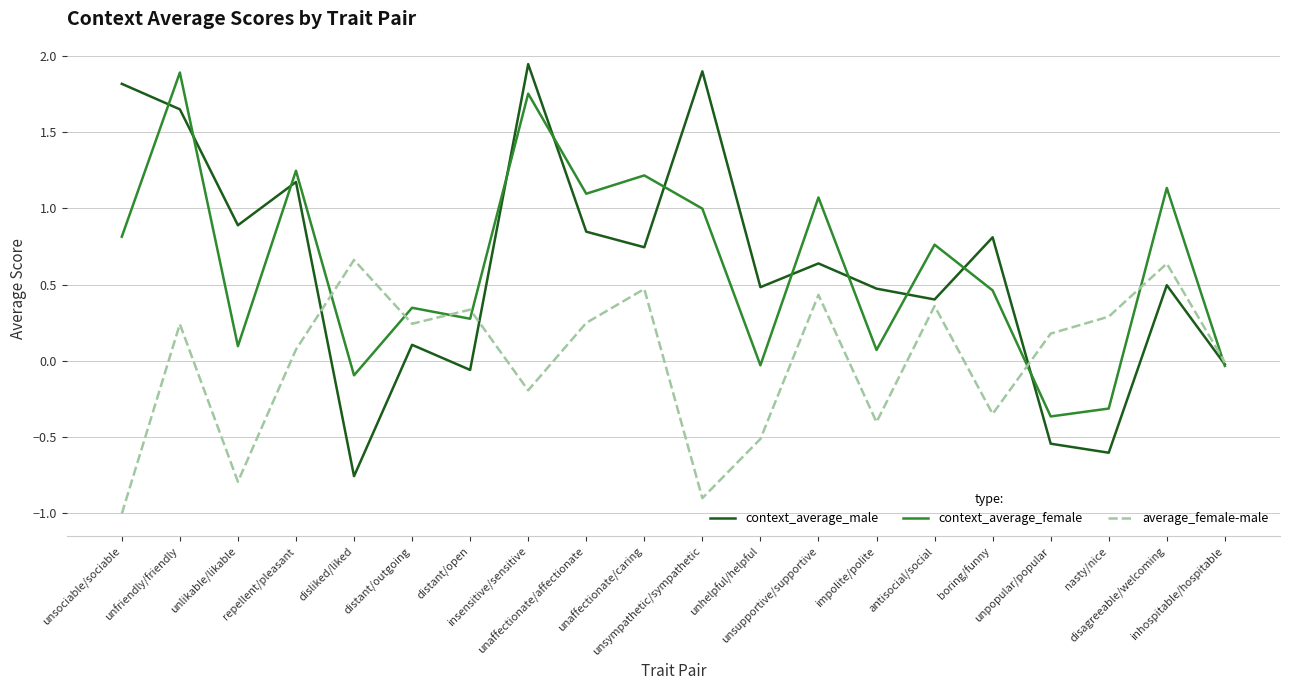

What is the smallest value displayed?

-1.0